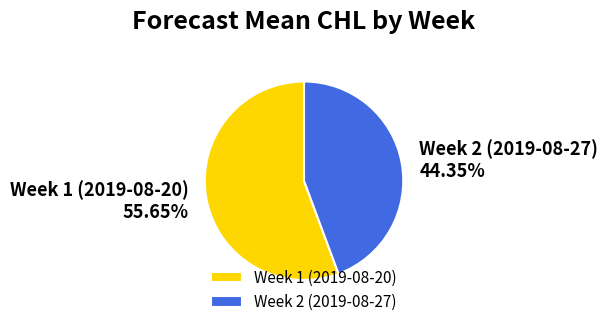

Which slice represents more than half of the pie?

Week 1 (2019-08-20)